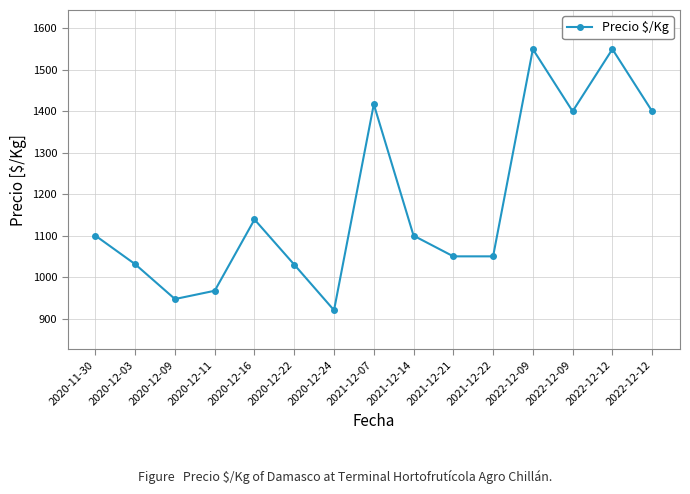

At which category does the chart reach its minimum across all series?

2020-12-24